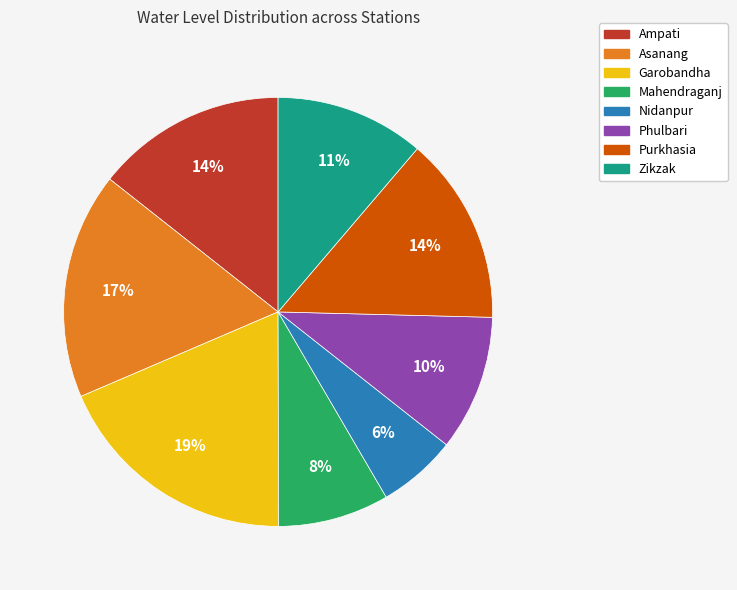

To the nearest percent, what percentage of the pie is Purkhasia?

14%